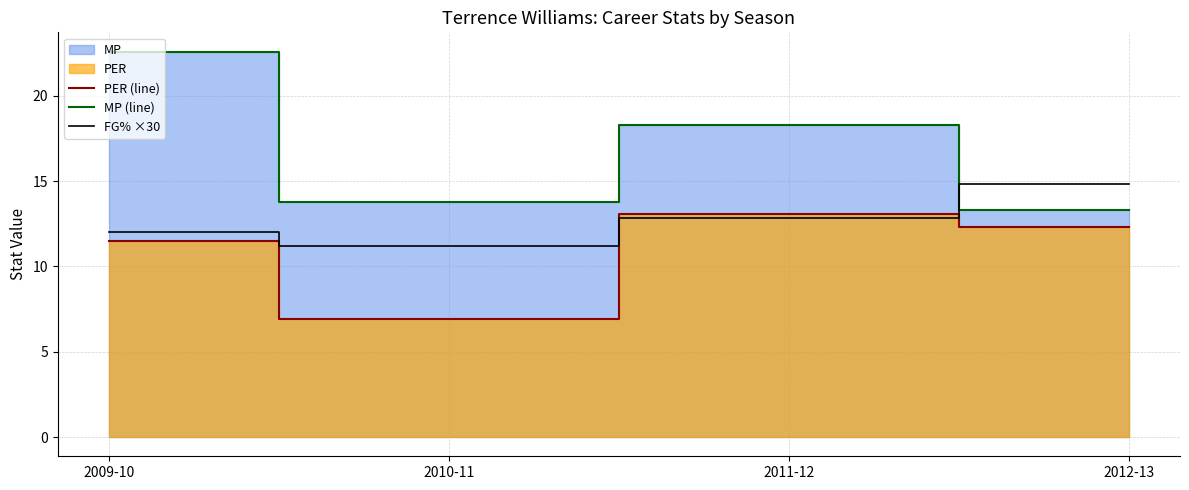

Reading left to right, list all the values displayed in this chart.

PER (line): 11.5	6.9	13.1	12.3
MP (line): 22.6	13.8	18.3	13.3
FG% ×30: 12.0	11.2	12.9	14.8